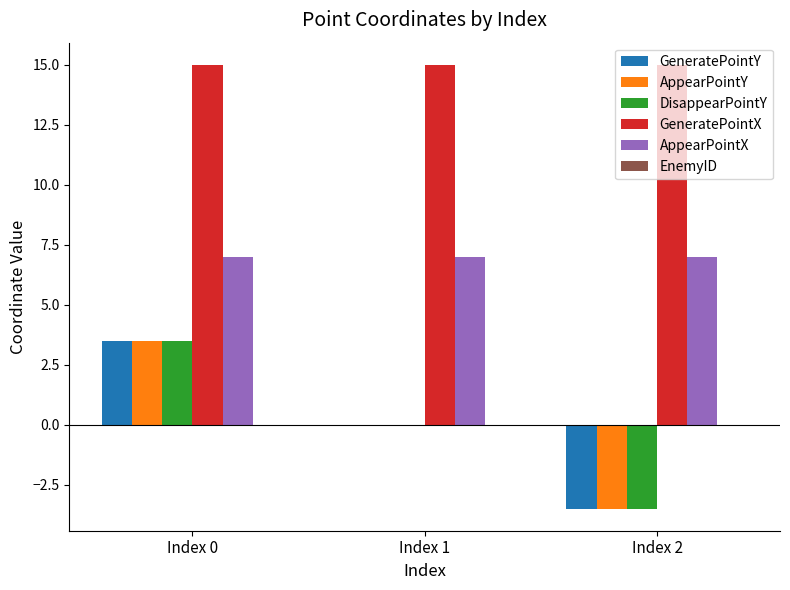

What is the maximum value for AppearPointX?

7.0